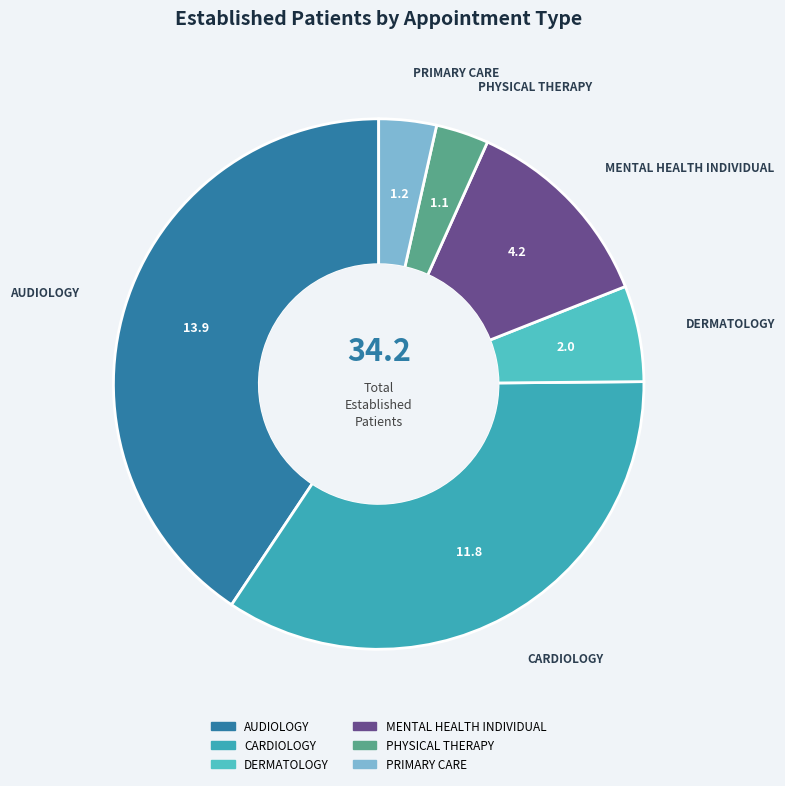

True or false: AUDIOLOGY accounts for 41% of the total.

True